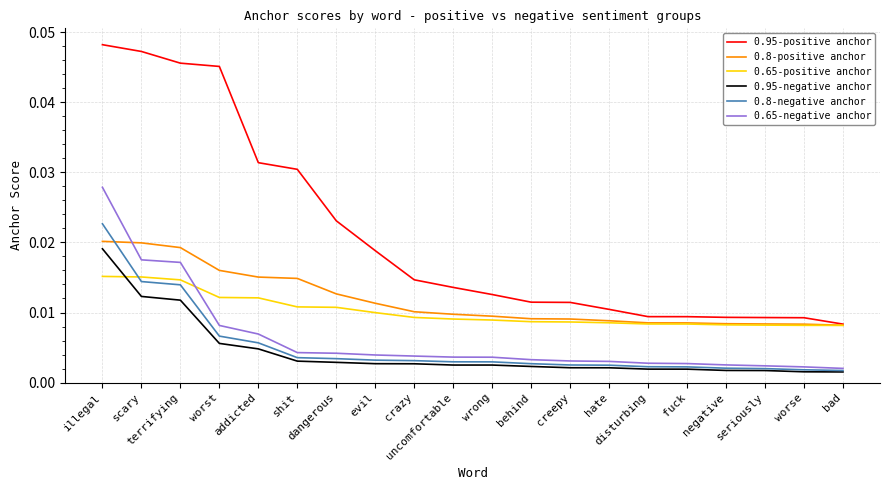

Is this an area chart (filled region under the line)?

No